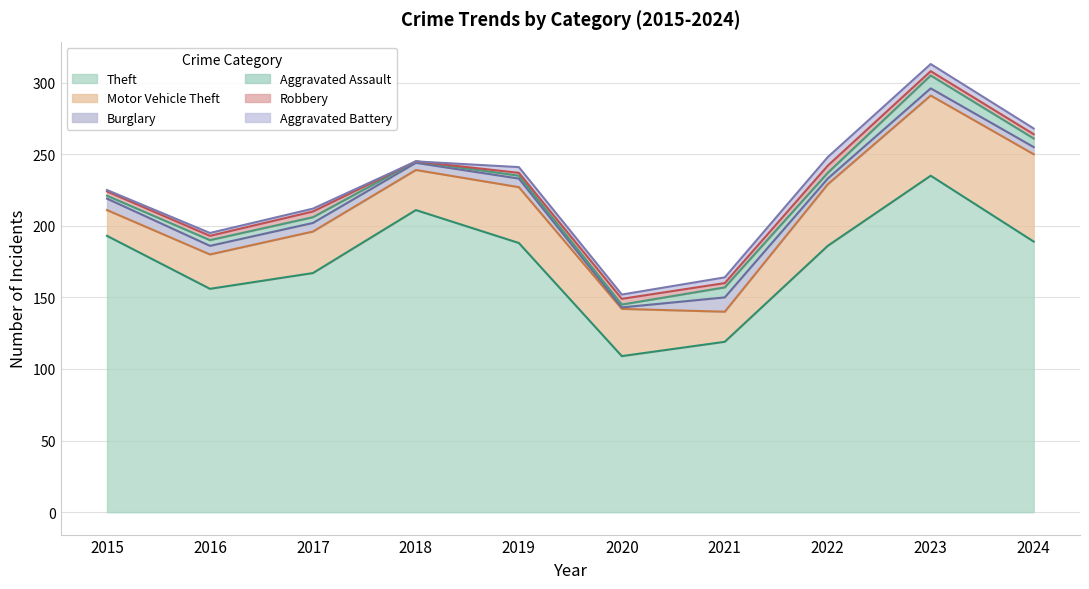

At which label does Theft first exceed 188?

2015